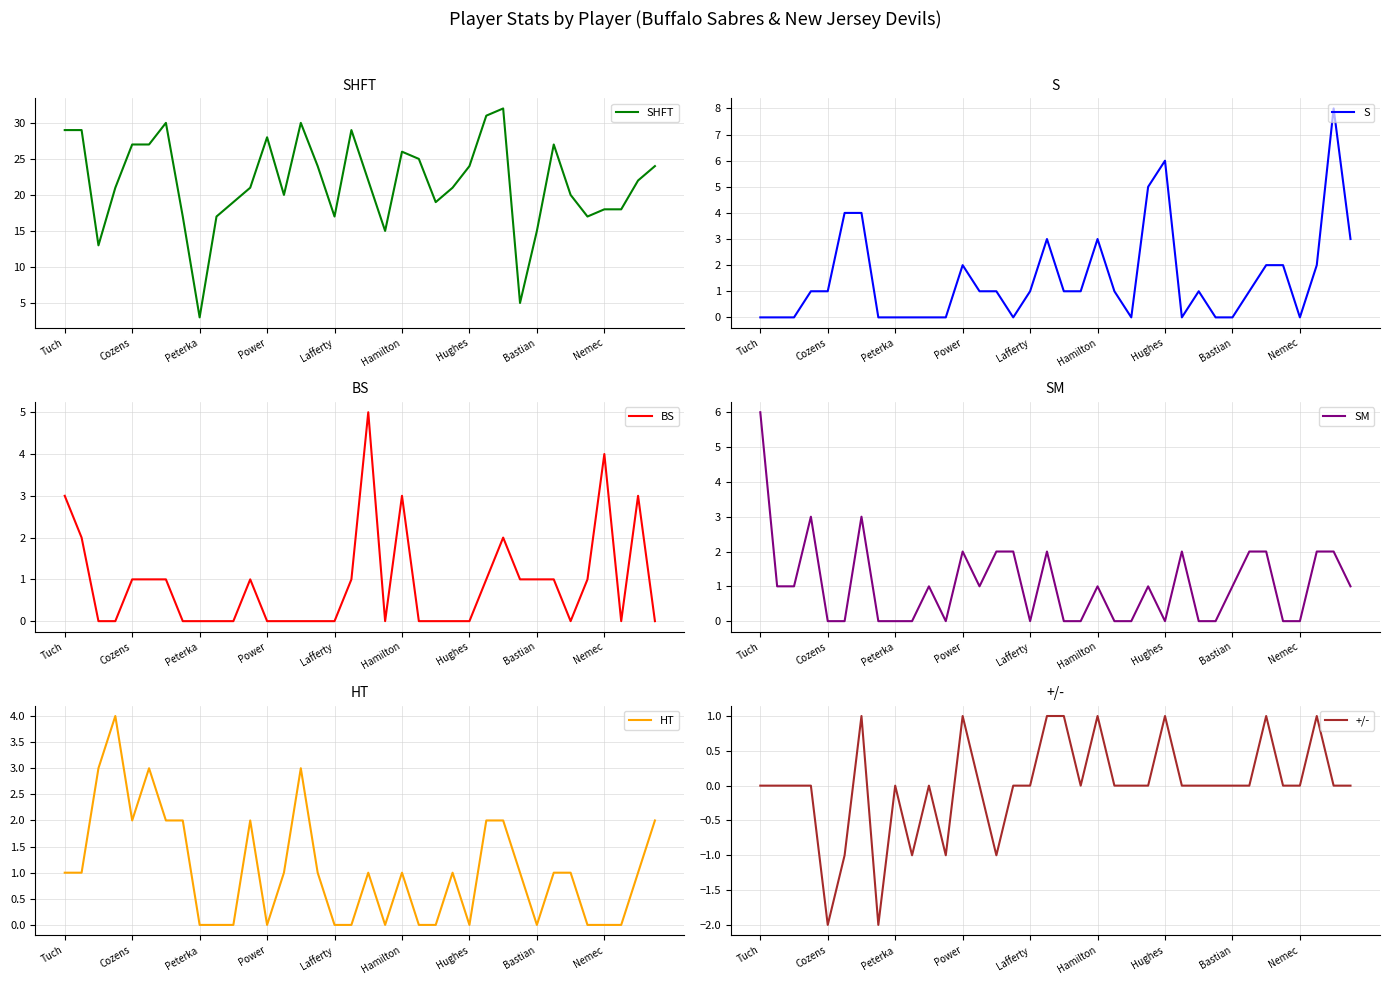

How many lines are shown in the chart?

6